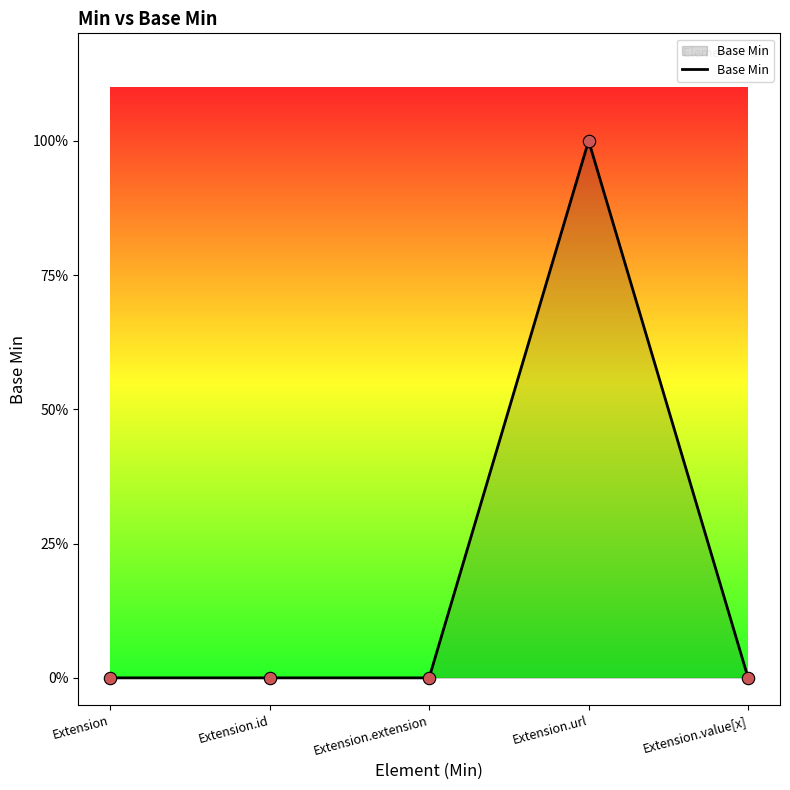

Between Extension.url and Extension.extension, which is larger?

Extension.url